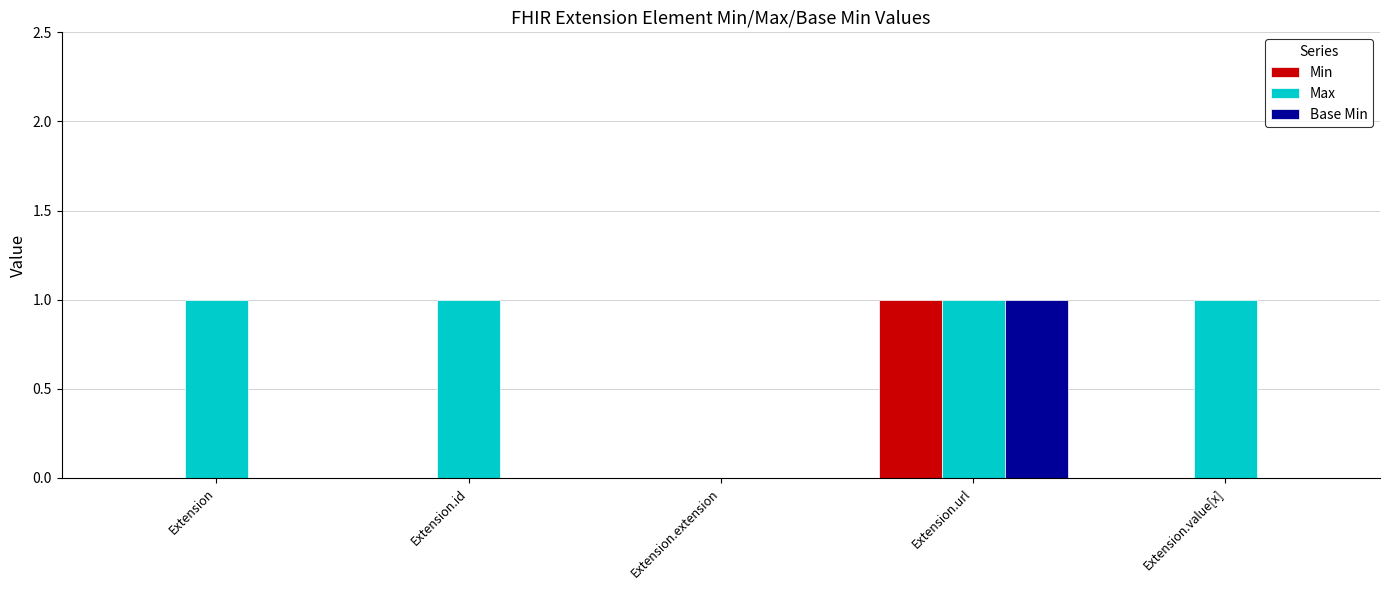

Is it true that Max equals 0 at Extension.value[x]?

False